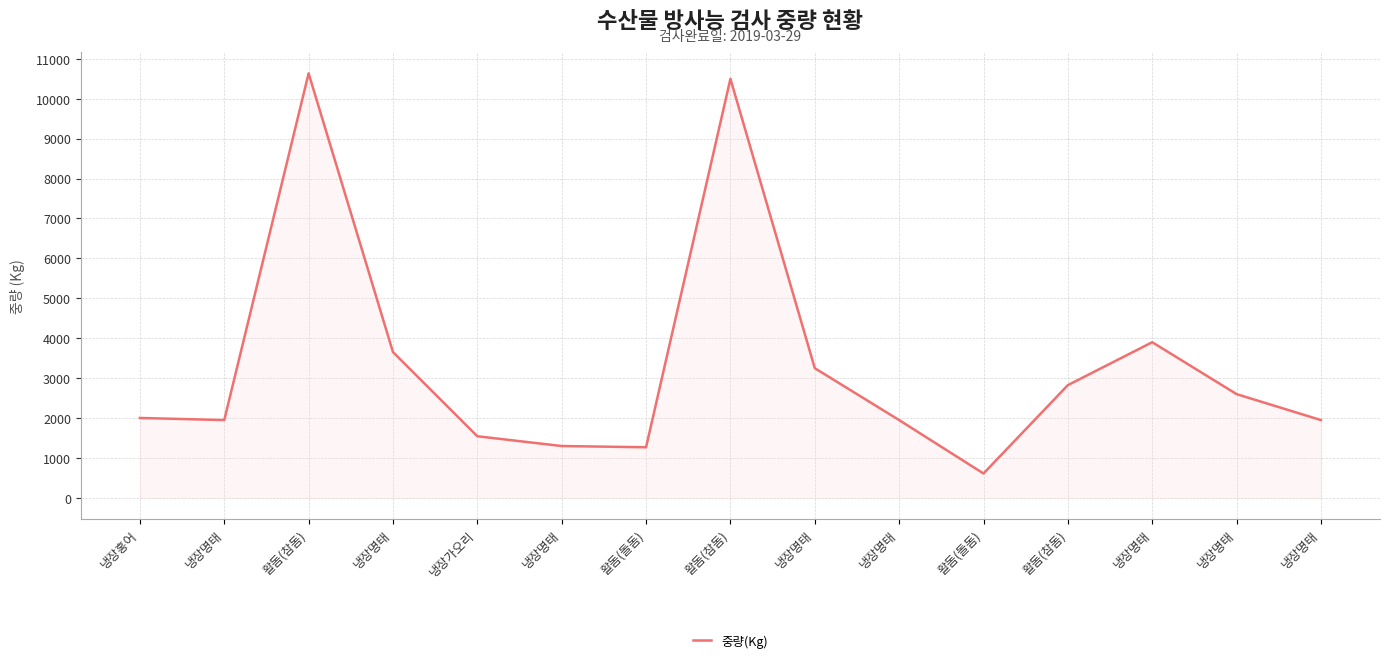

At which category does the chart reach its minimum across all series?

활돔(돌돔)